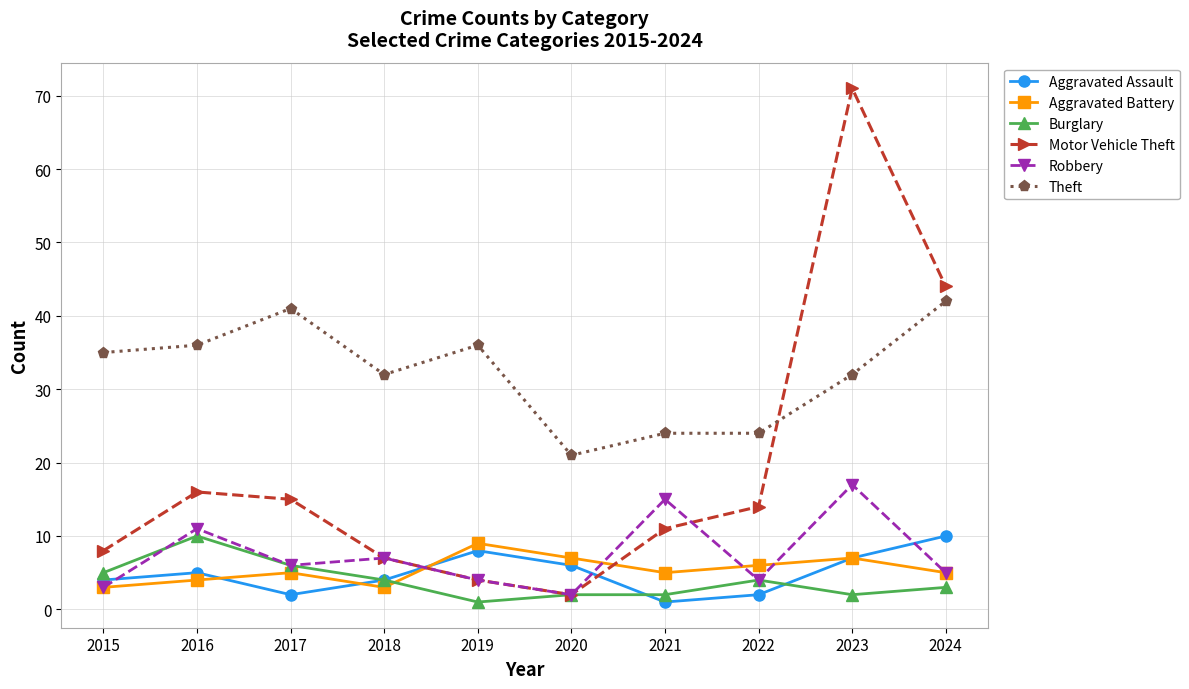

Which series has the largest total across all categories?

Theft